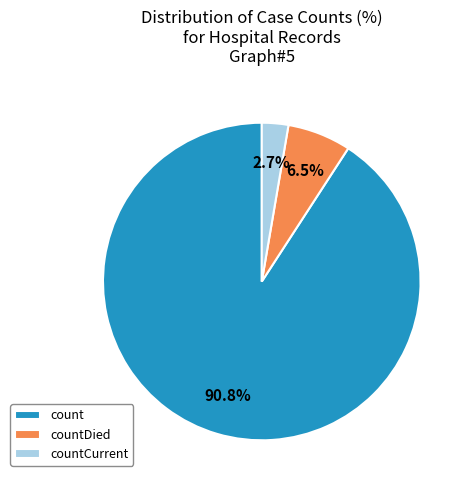

How many segments does this pie chart have?

3